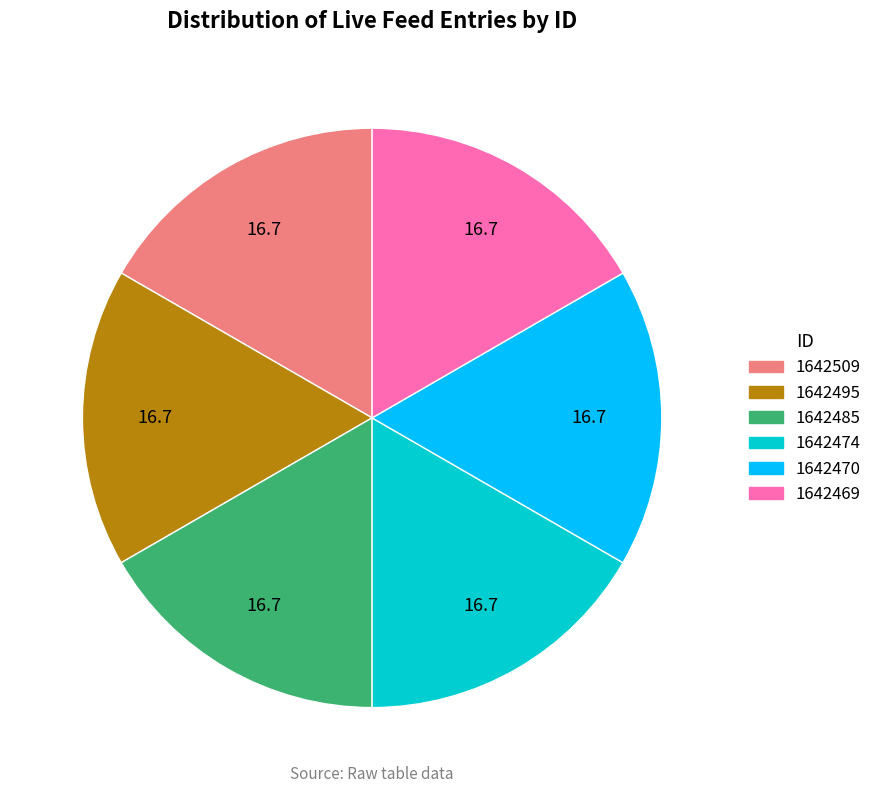

The 1642485 slice represents 99% of the pie. True or false?

False